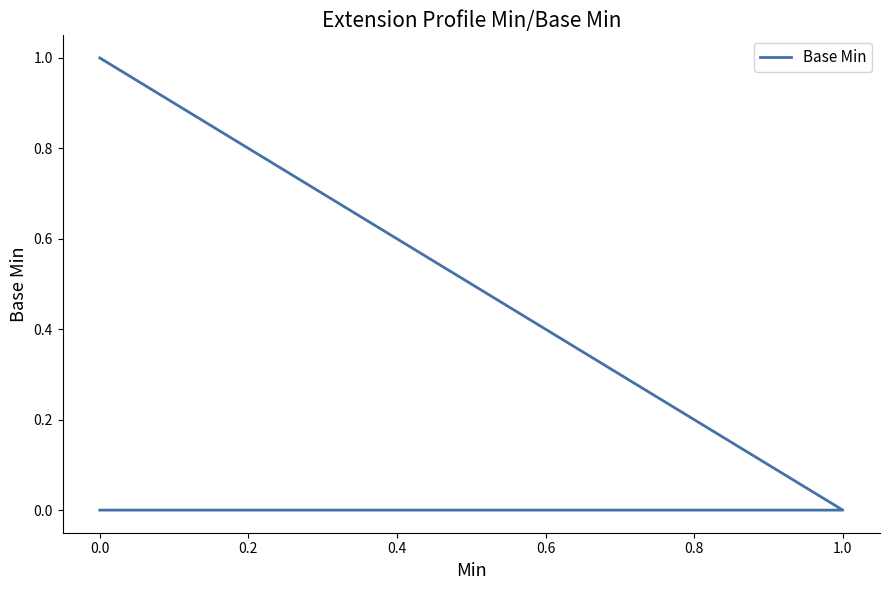

Count the number of categories in the chart.

5